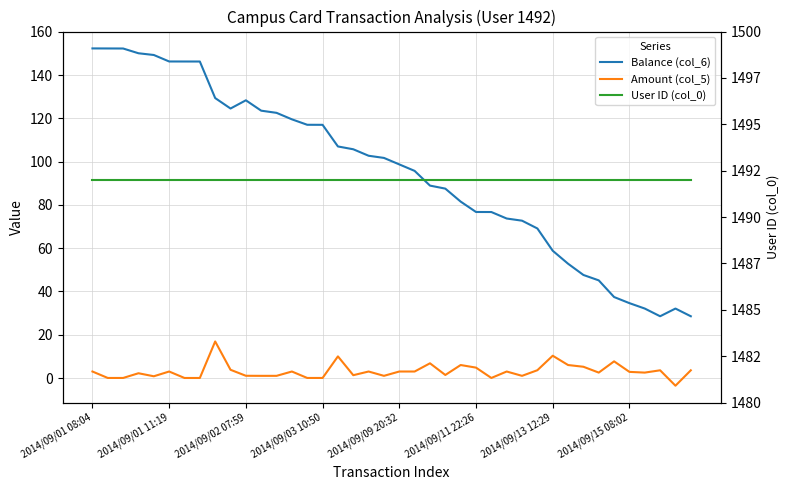

Which series has the largest range (max minus min)?

Balance (col_6)